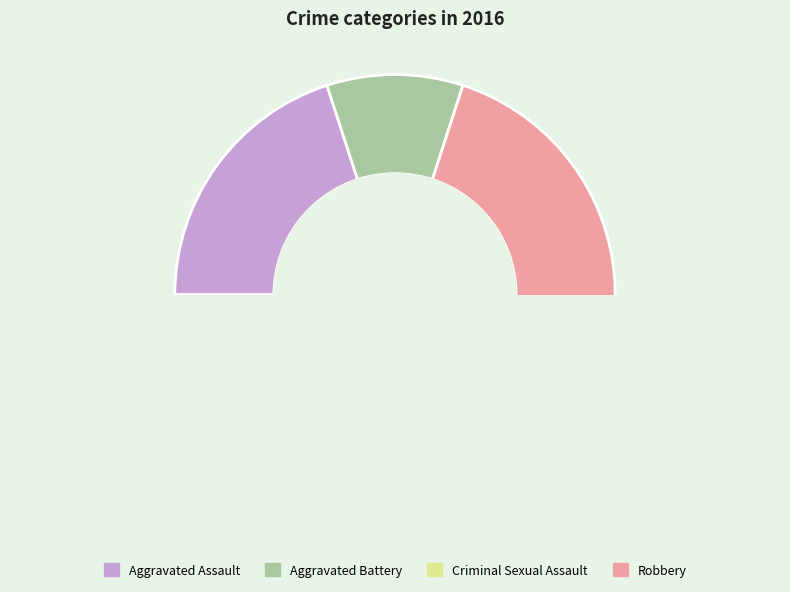

Is there any slice that represents more than half of the pie?

Yes